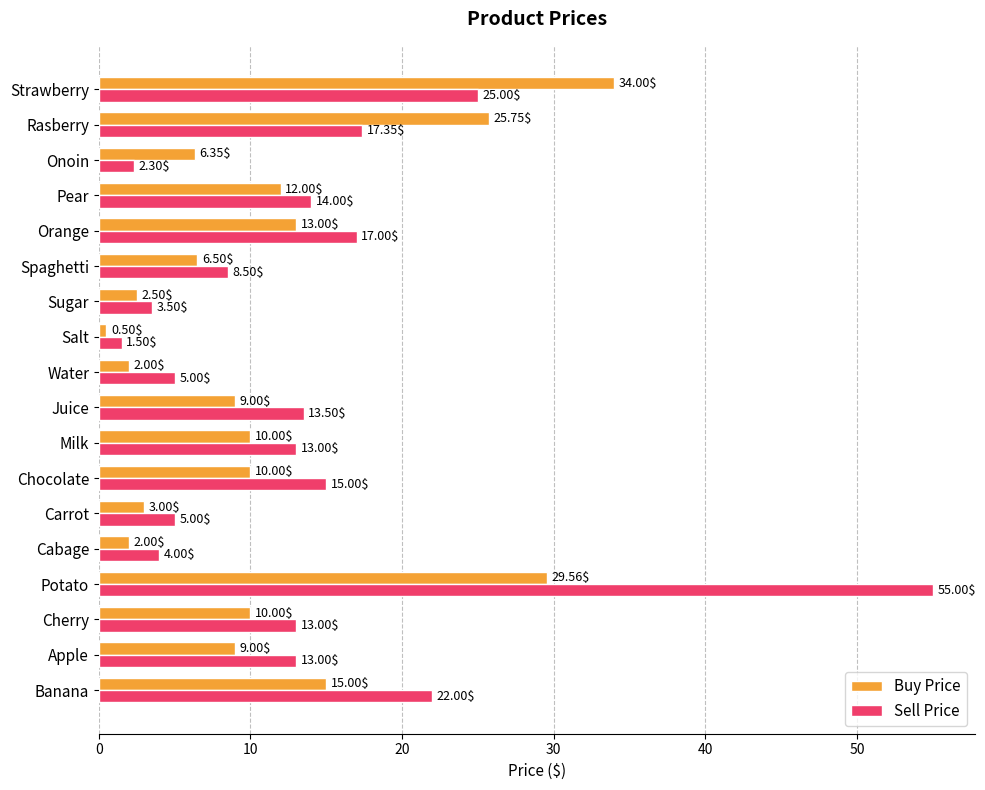

Which series has the largest range (max minus min)?

Sell Price